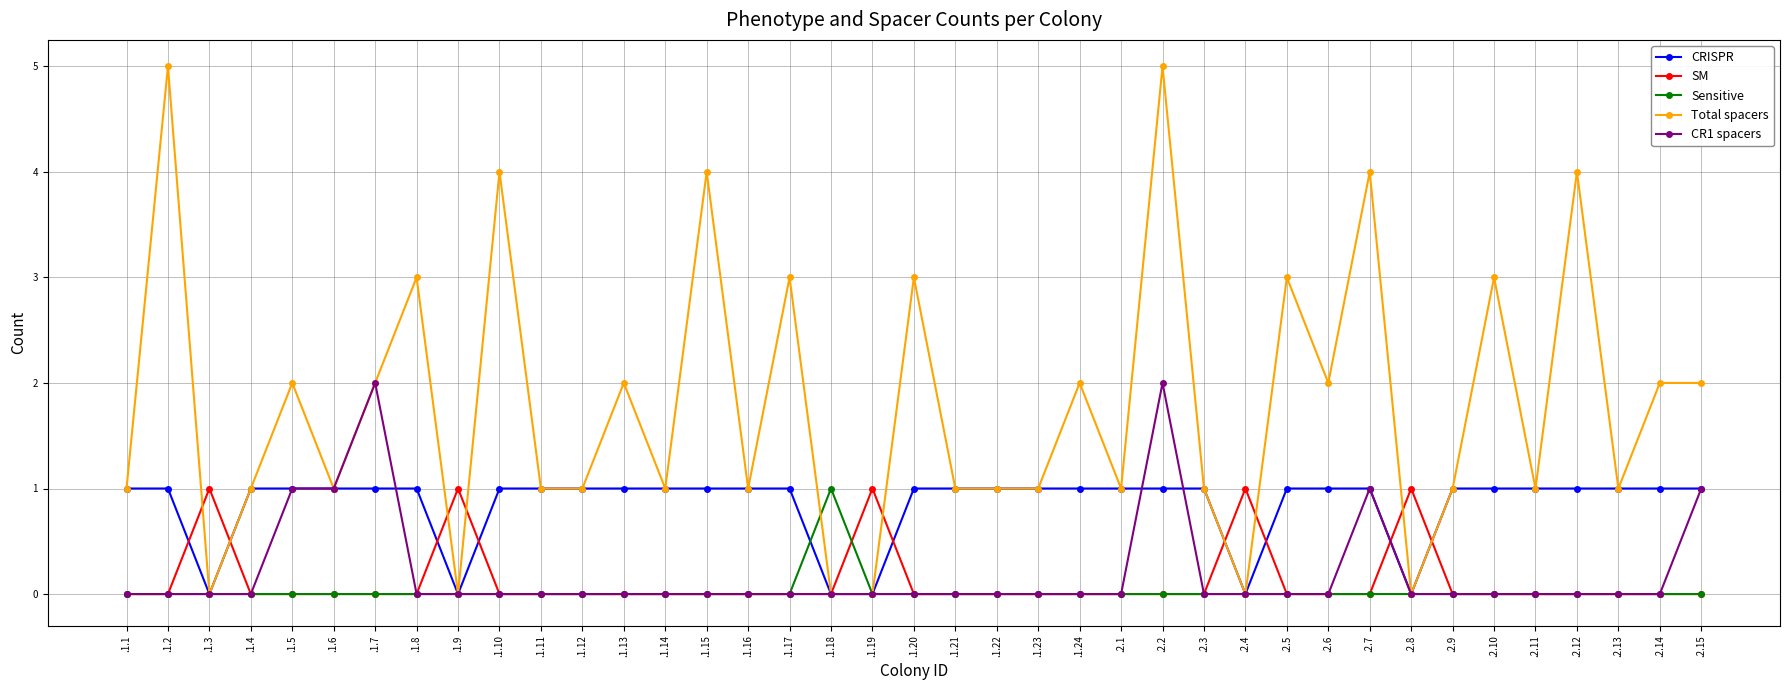

What position from the left is .2.13?

37